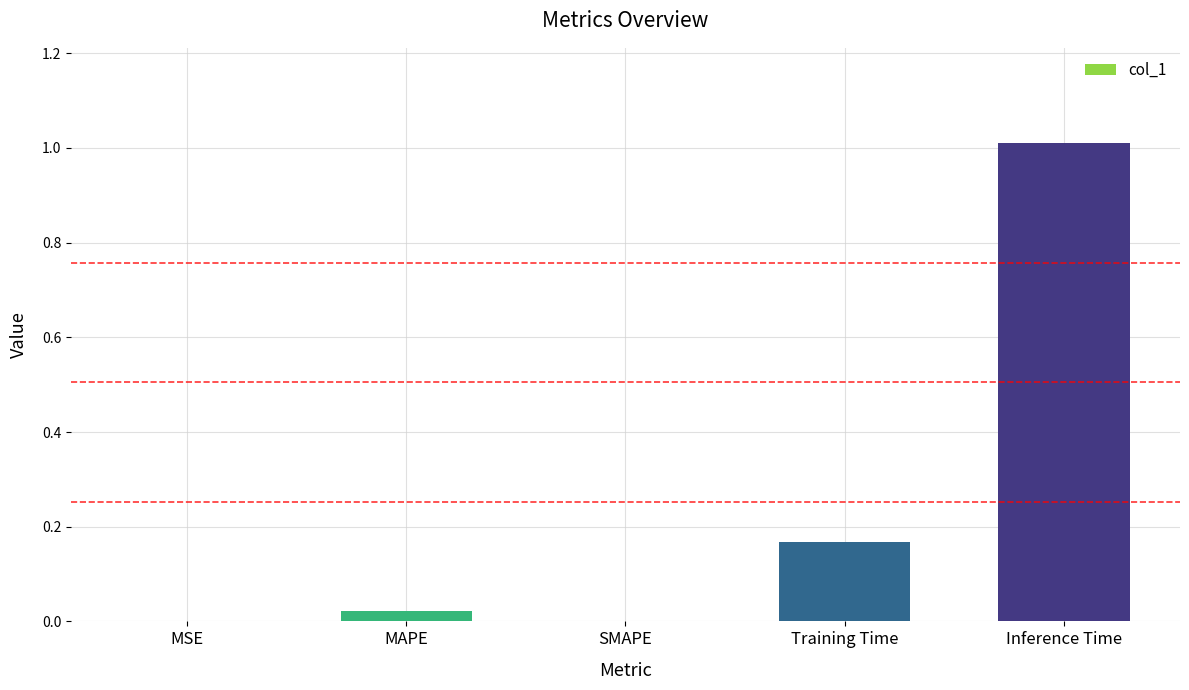

Which has a higher value, MAPE or Training Time?

Training Time